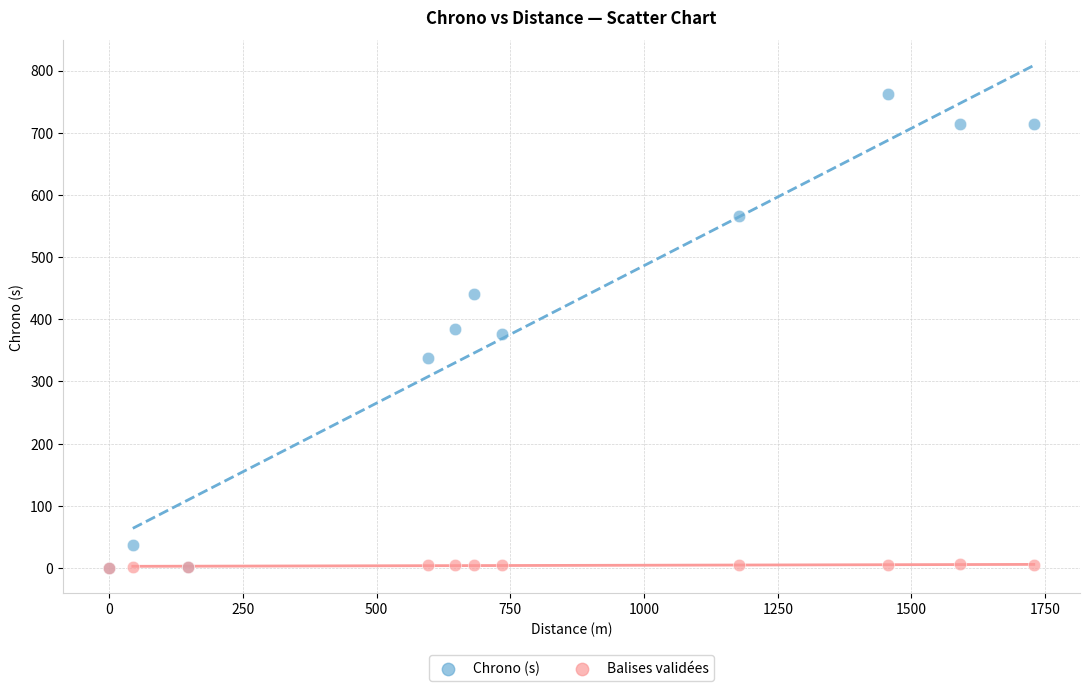

Which series has the largest Y range (max minus min)?

Chrono (s)